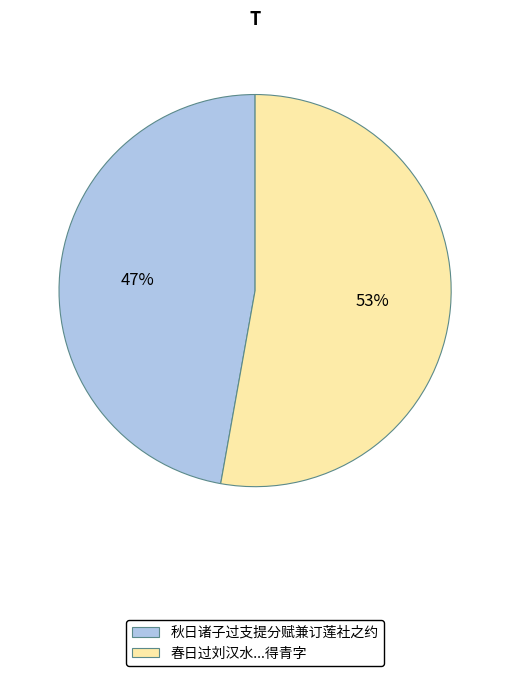

What is the smallest slice in the pie chart?

秋日诸子过支提分赋兼订莲社之约